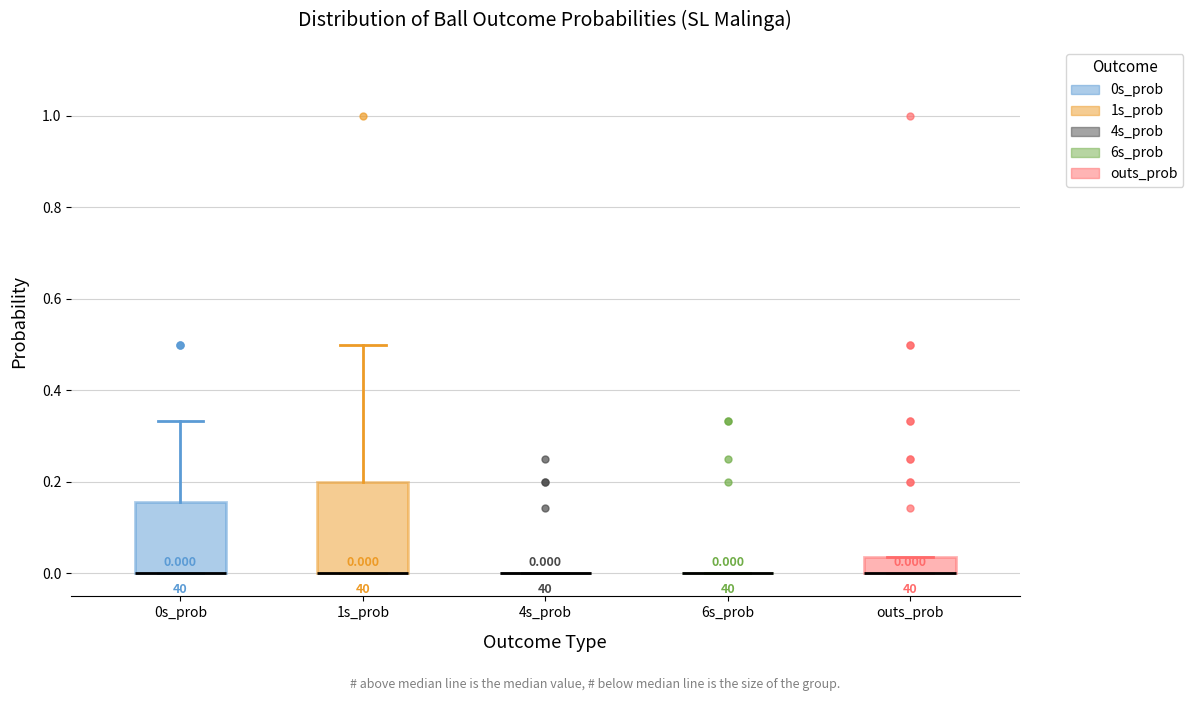

Comparing the boxes themselves (not the whiskers), which one is the tallest?

1s_prob